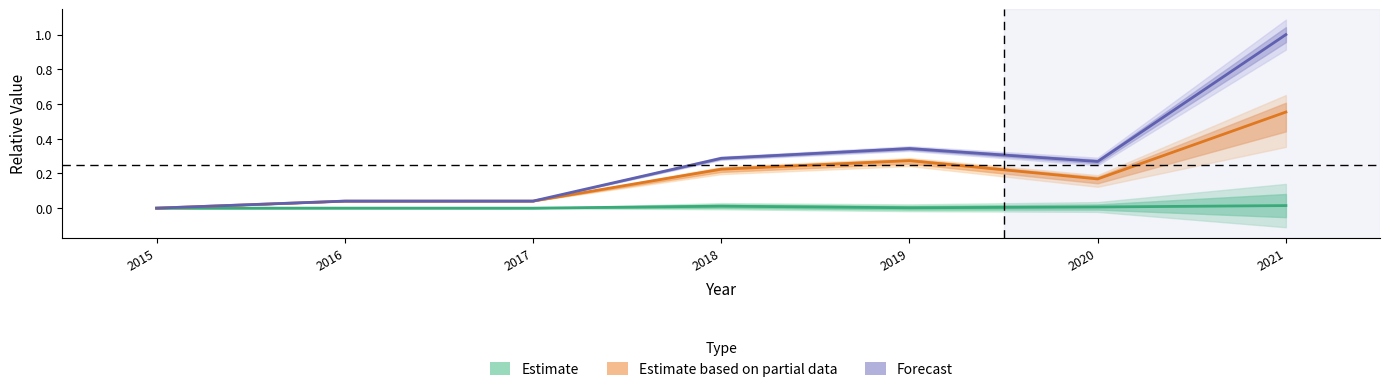

What is the maximum value shown in the chart?

1.0